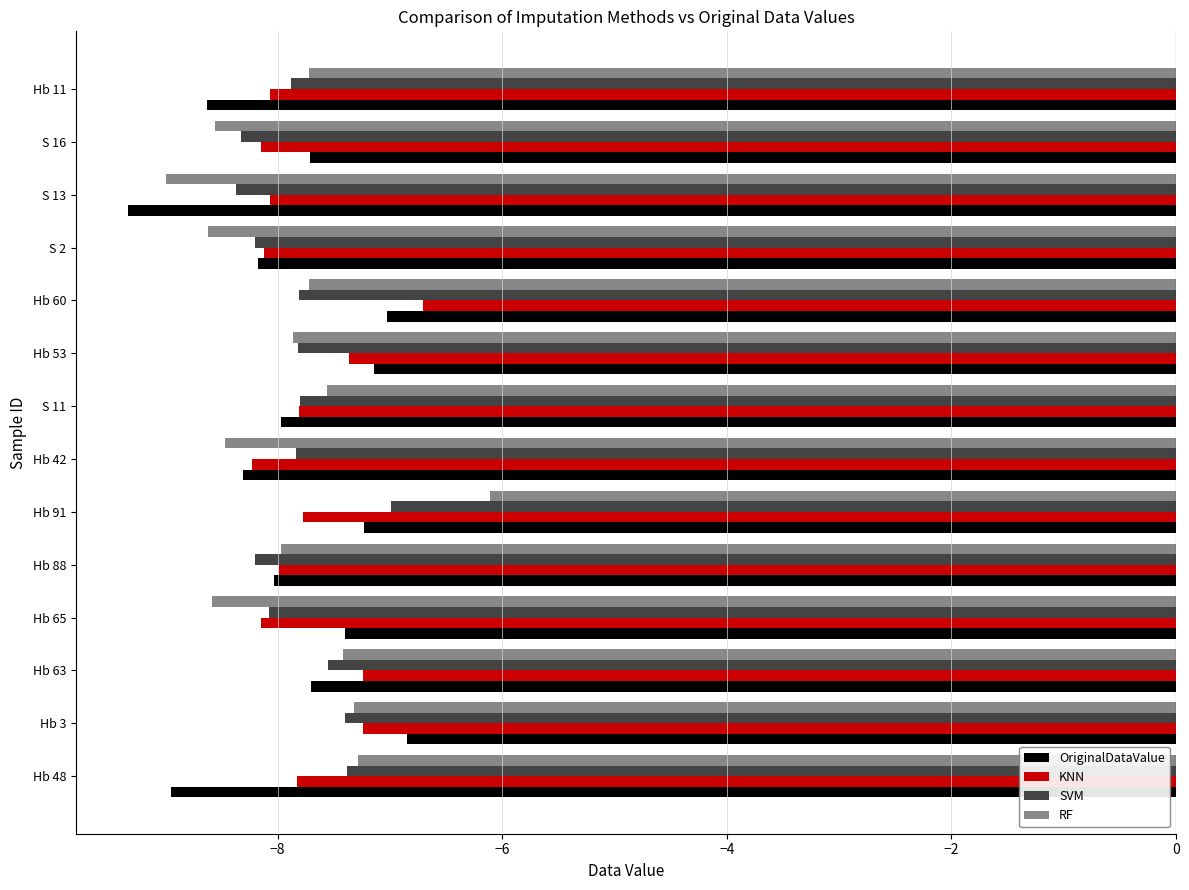

Is it true that SVM equals -3.0 at S 11?

False